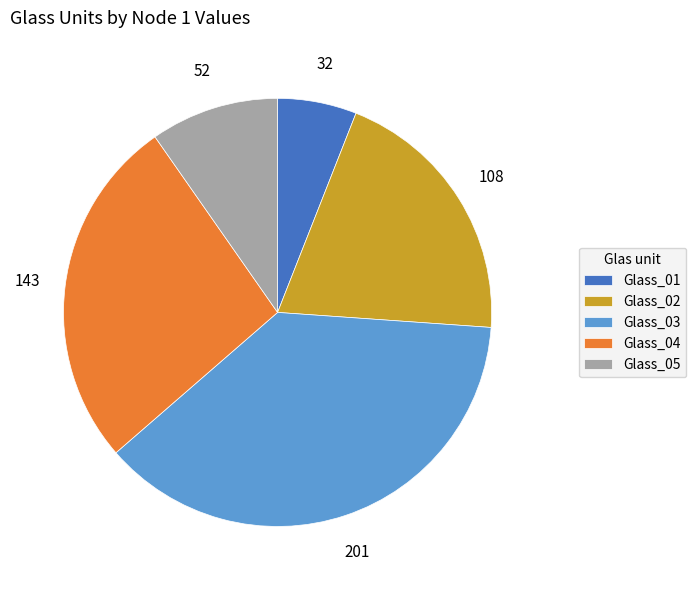

Is it true that Glass_02 is 20% of the pie?

True